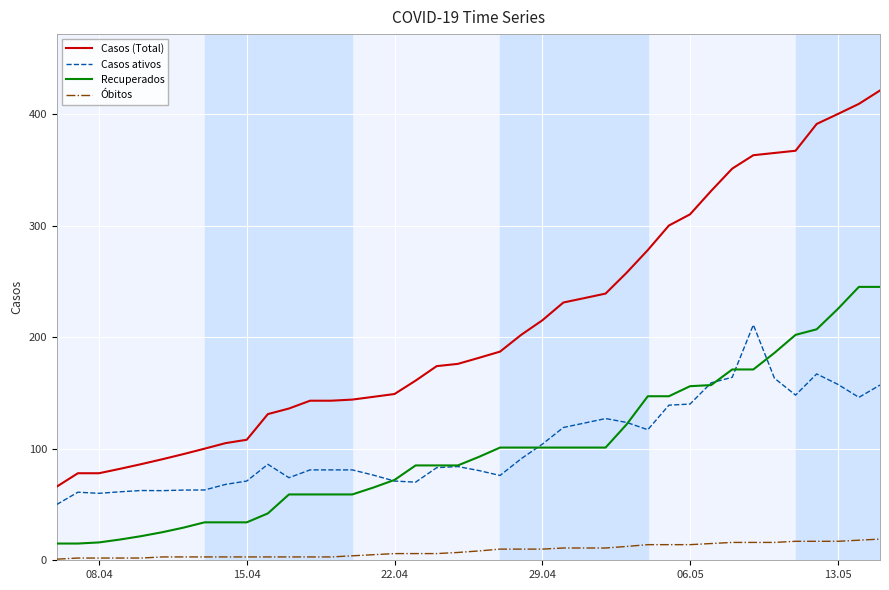

What is the average value of the Casos ativos series?

103.1